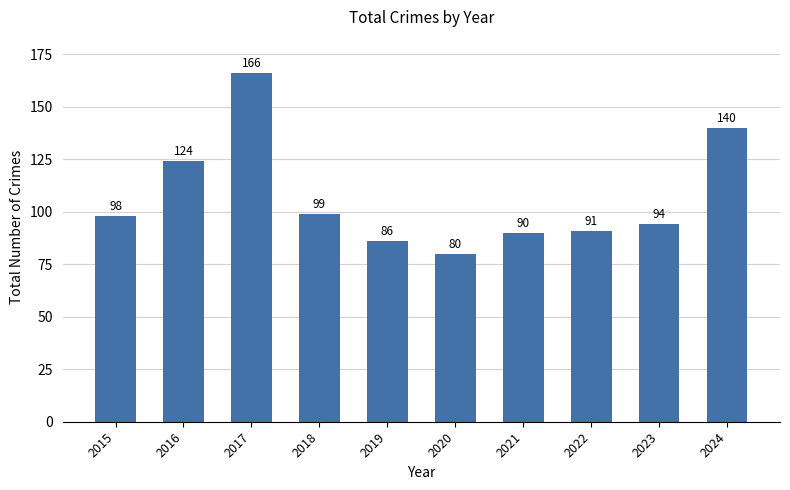

Reading left to right, list all the values displayed in this chart.

2015=98	2016=124	2017=166	2018=99	2019=86	2020=80	2021=90	2022=91	2023=94	2024=140